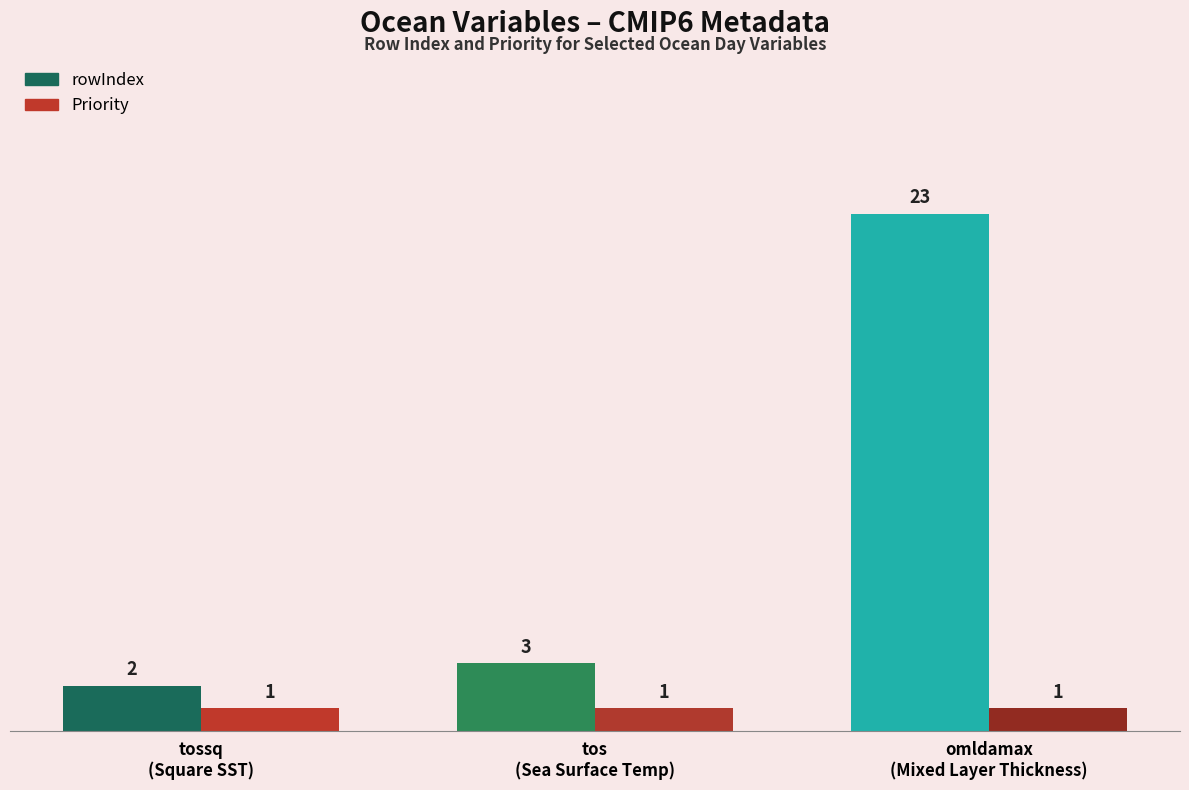

At which label is rowIndex closest to 12?

tos
(Sea Surface Temp)